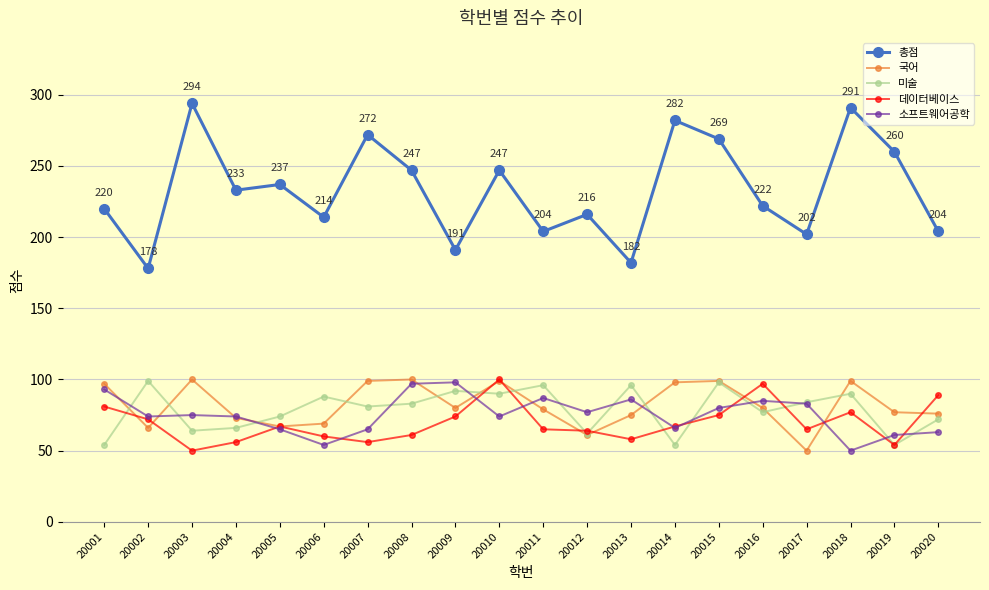

Which category has the highest value across all series?

20003